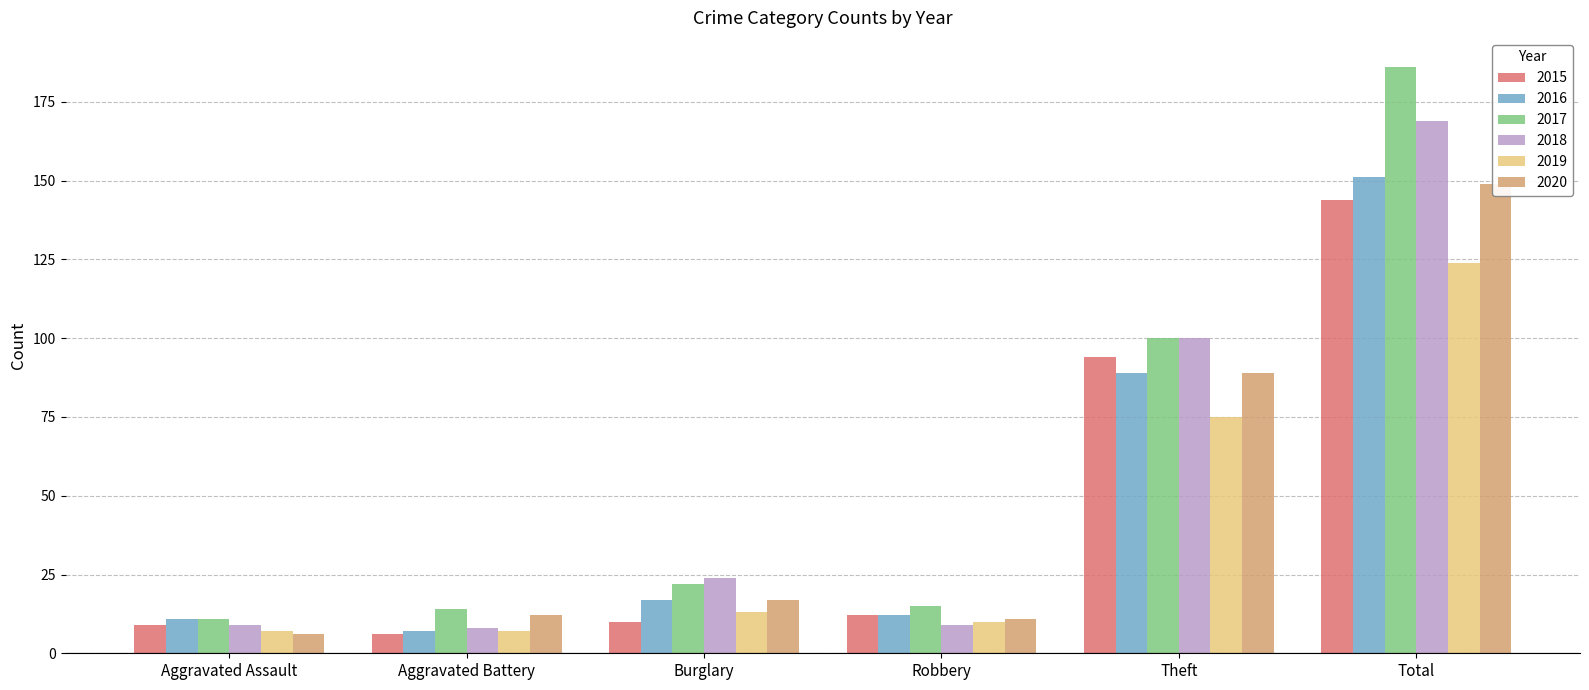

What value does the 2018 series have at Burglary, to the nearest 10?

20